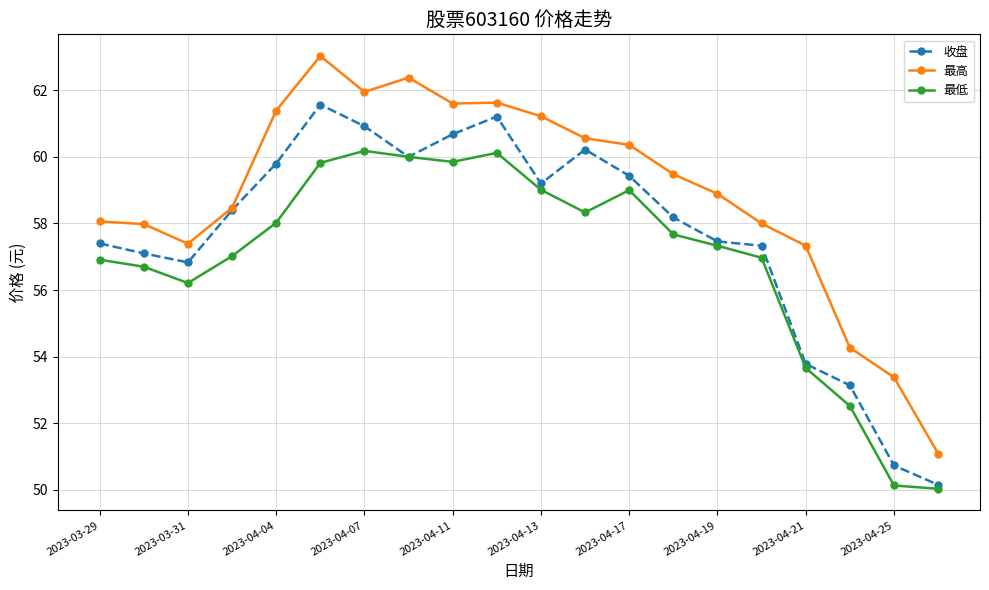

What is the difference between the maximum and minimum values in the 收盘 series?

11.4